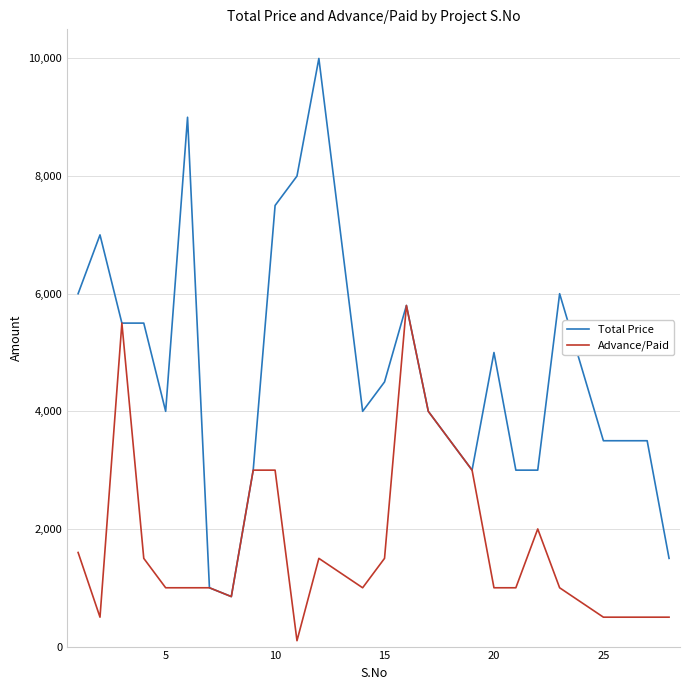

What is the highest value of the Advance/Paid series?

5800